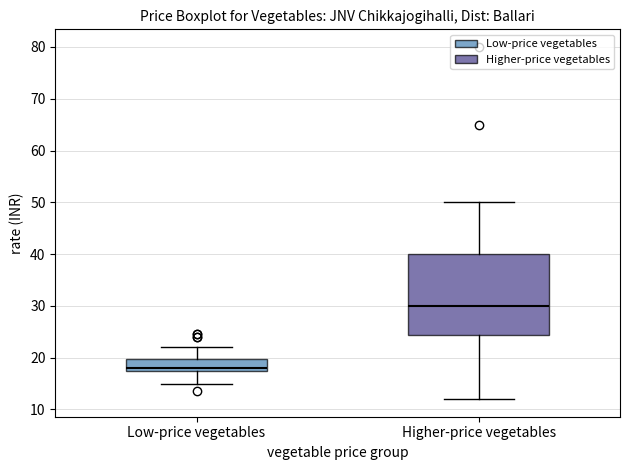

Reading left to right, transcribe this box plot: for each box, give where its median line is, the range the box spans, and where its two whiskers end, as read against the y-axis. The values are not printed on the chart, so give them approximately, as read against the axis.

Low-price vegetables: median 18 (just above the box's lower edge), box 18 to 20, whiskers 15 to 22
Higher-price vegetables: median 30, box 24 to 40, whiskers 12 to 50